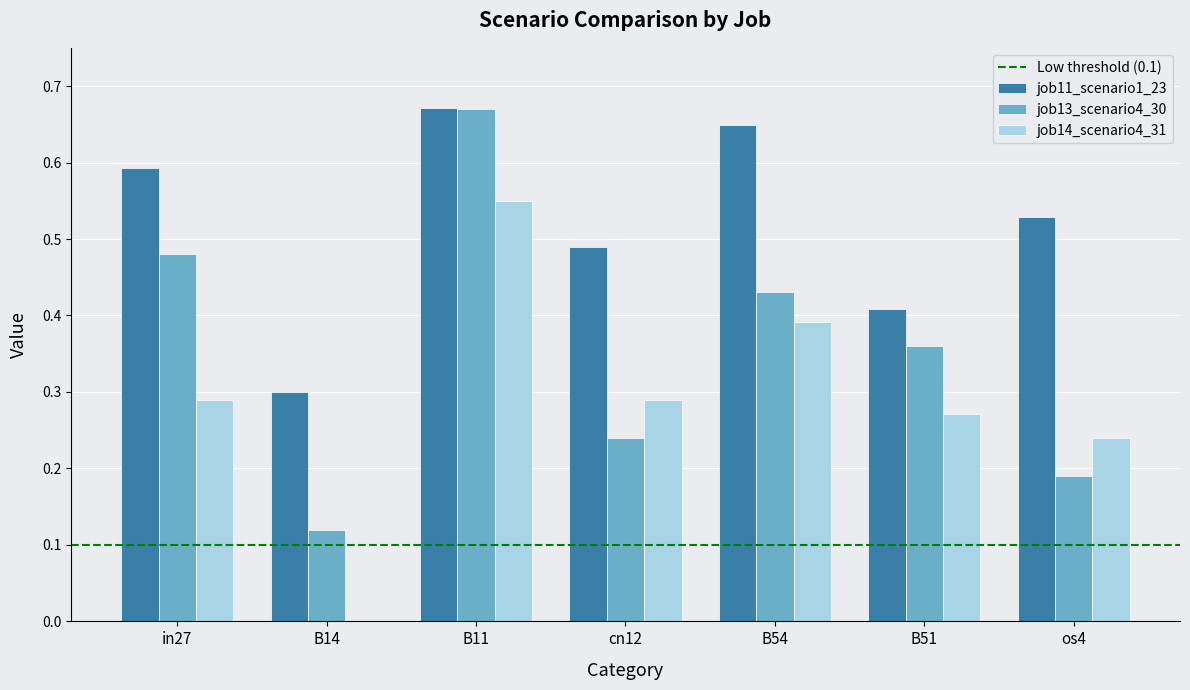

What is the sum of all job11_scenario1_23 values?

3.6